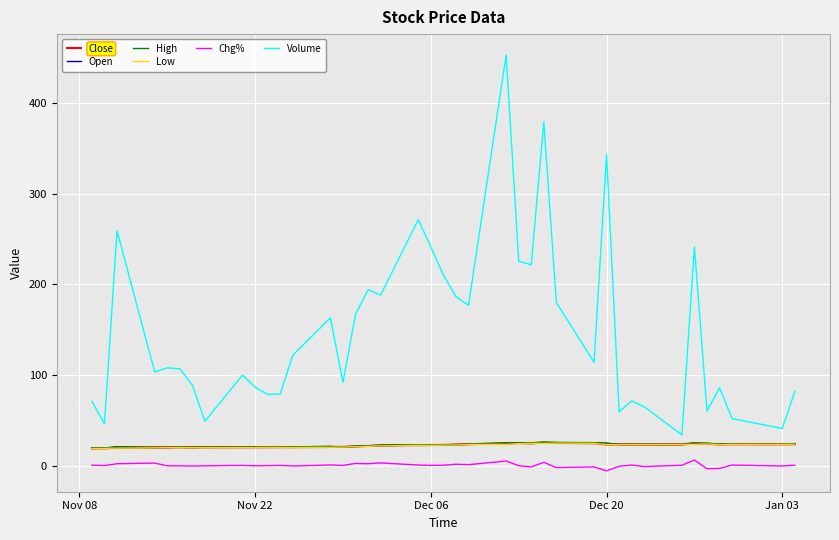

True or false: Volume and Low cross at least once.

False